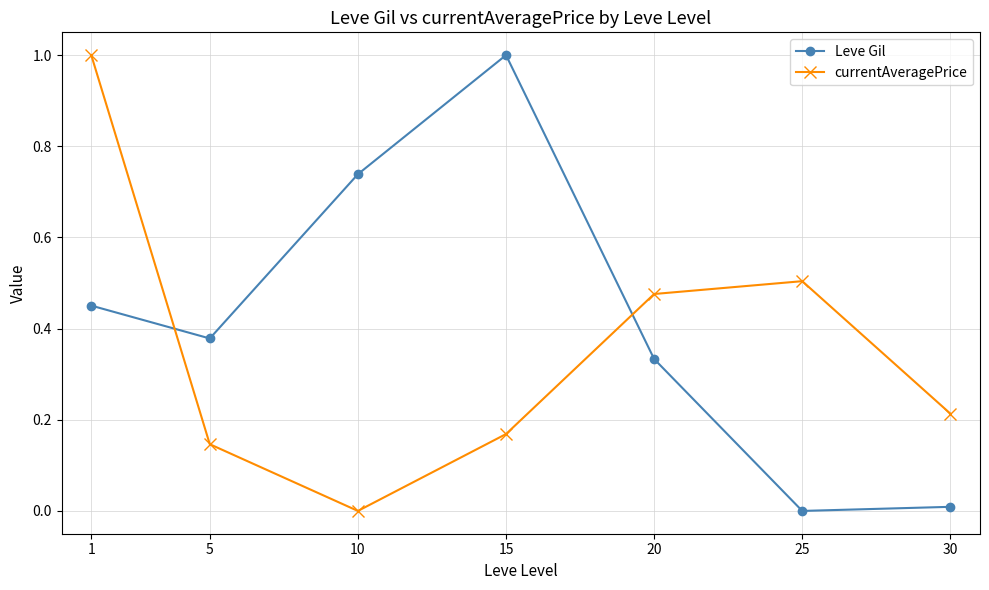

What are all the series names shown in the legend?

Leve Gil, currentAveragePrice